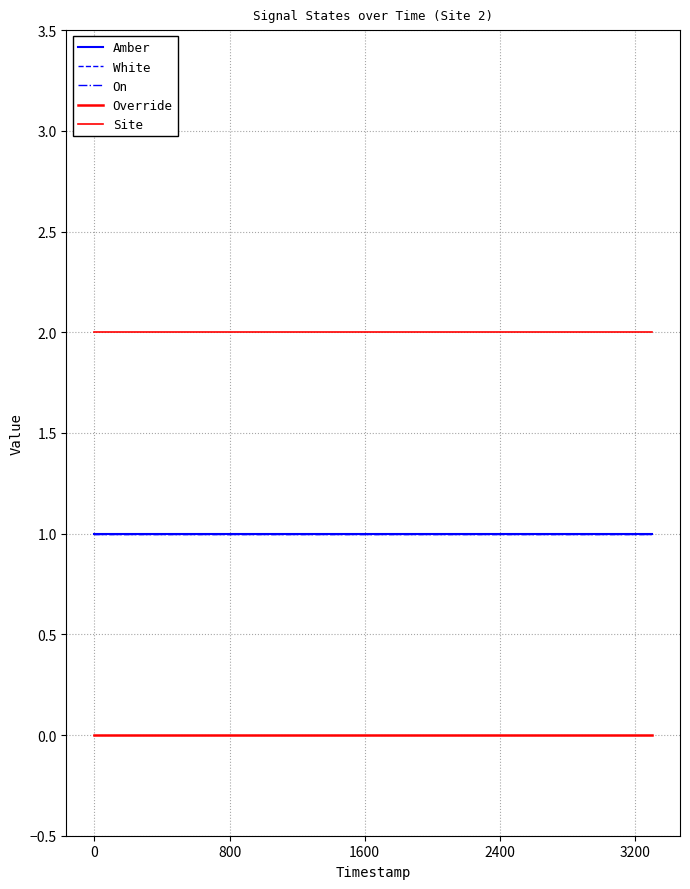

Which series has the widest spread of values?

Amber